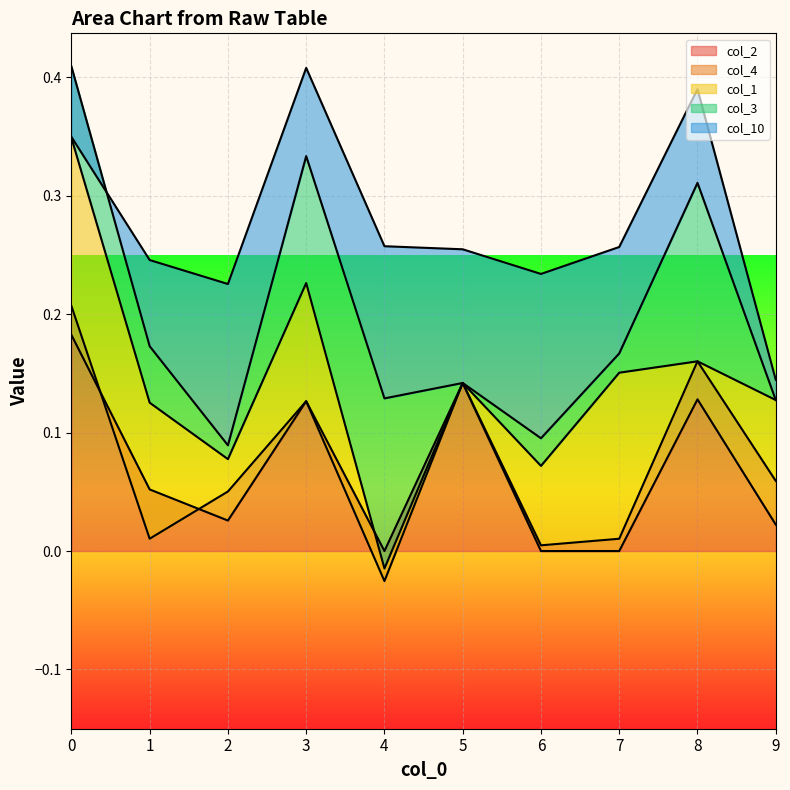

The value of col_2 at 5 is 0.0. True or false?

False